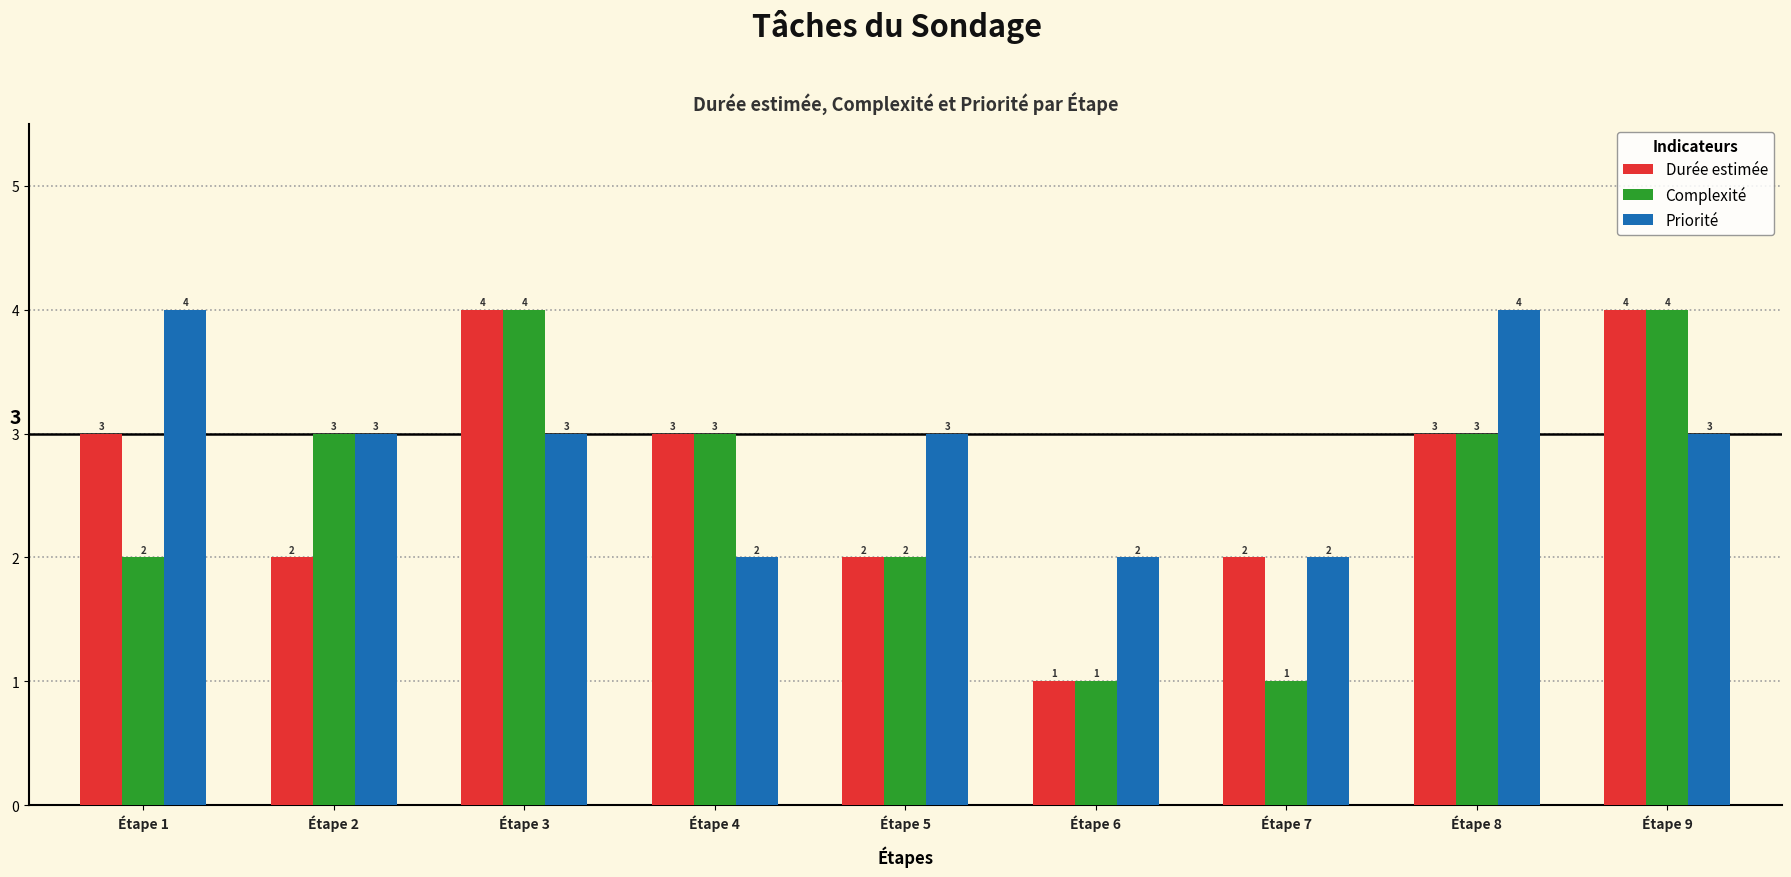

Count the number of categories in the chart.

9